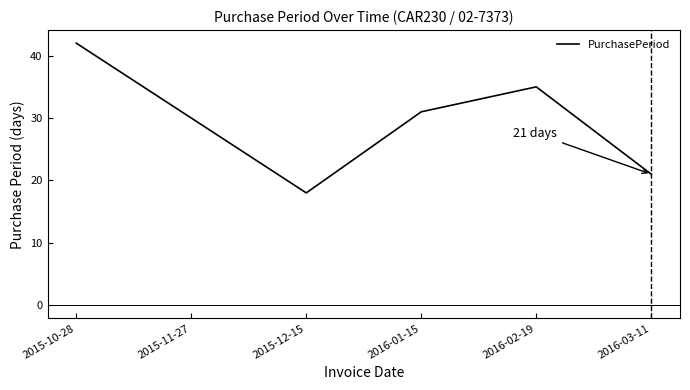

Where is the first local minimum?

2015-12-15